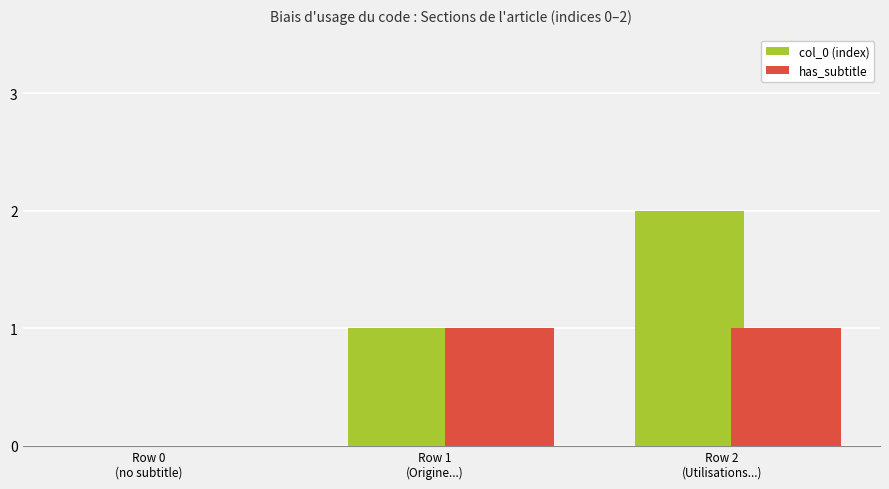

Which series has the largest total across all categories?

col_0 (index)